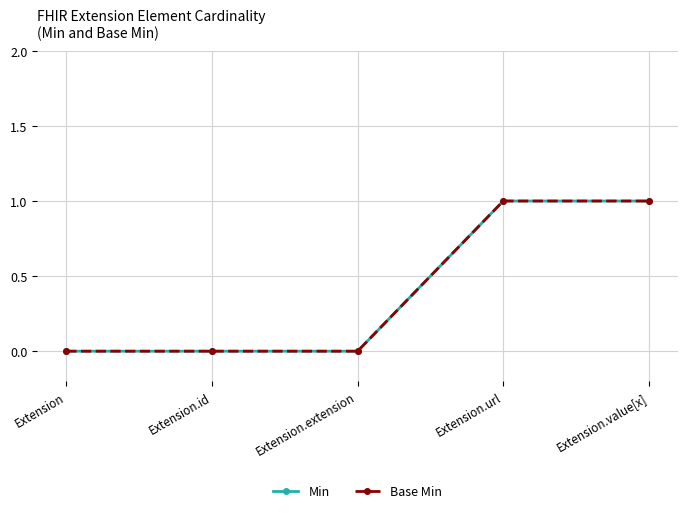

Is this an area chart (filled region under the line)?

No